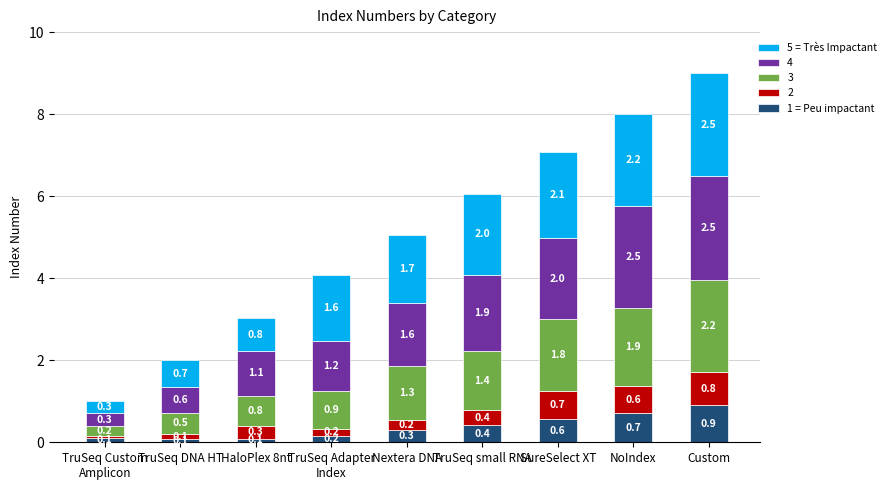

What is the sum of the 1 = Peu impactant values at Custom and NoIndex?

1.6